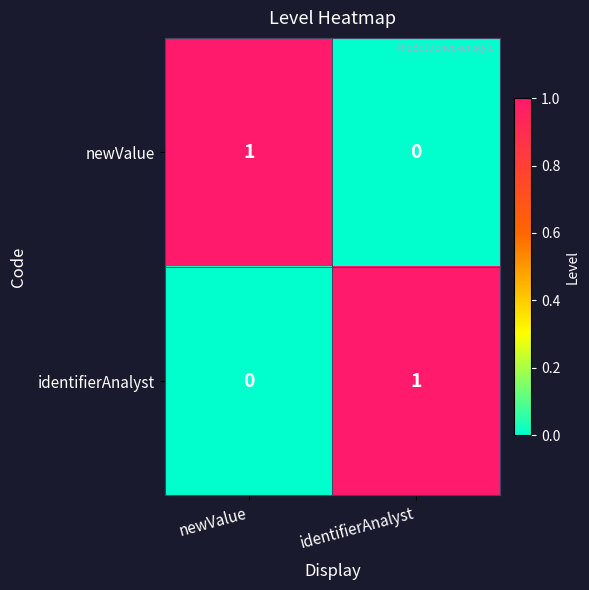

Rank the series at newValue from highest to lowest value.

newValue, identifierAnalyst